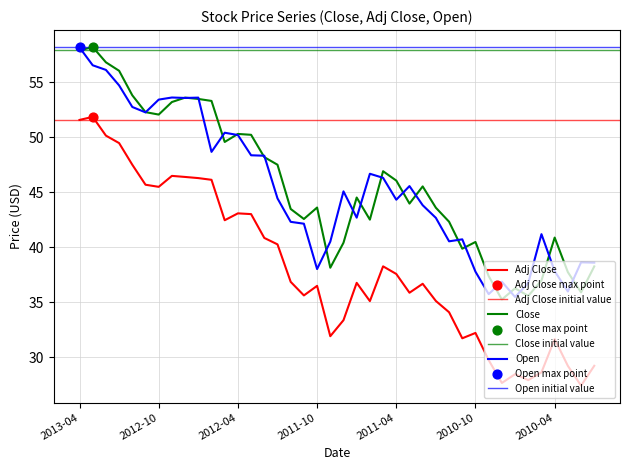

Which series contains the lowest Y value?

Adj Close